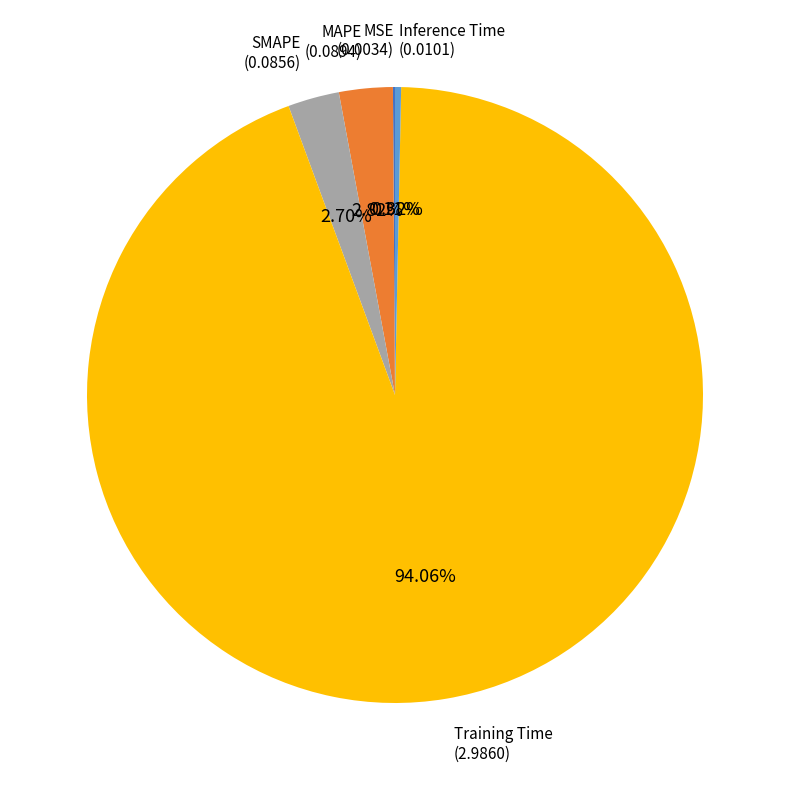

Is there a majority slice in this chart?

Yes